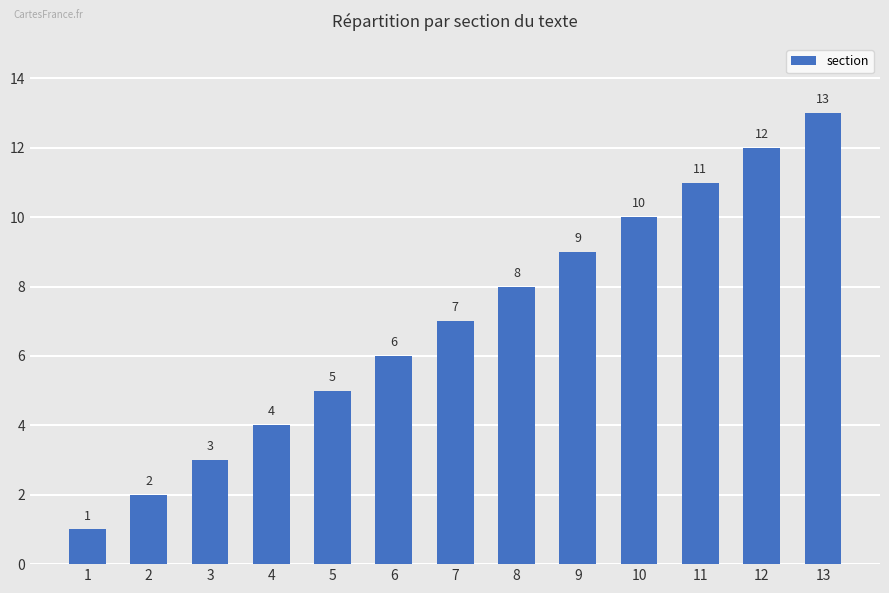

What is the value of the 10th bar from the left?

10